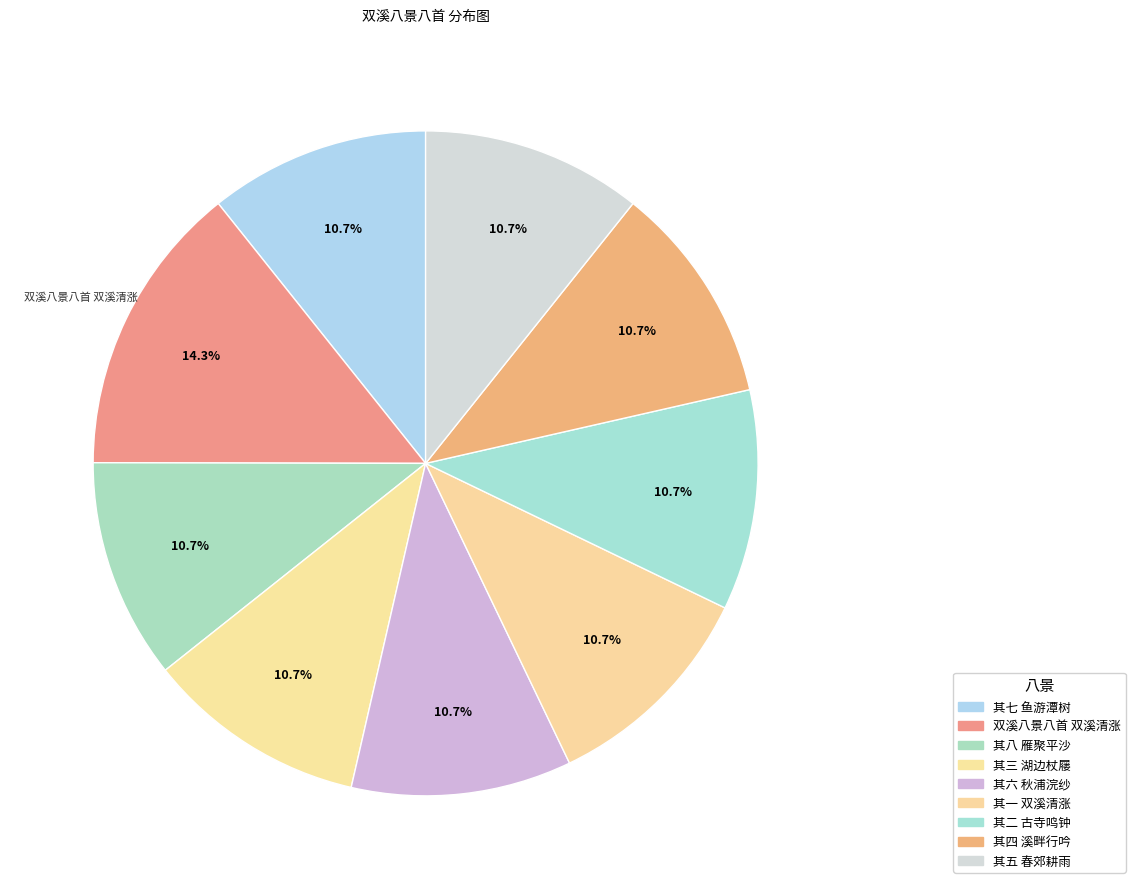

How many segments does this pie chart have?

9